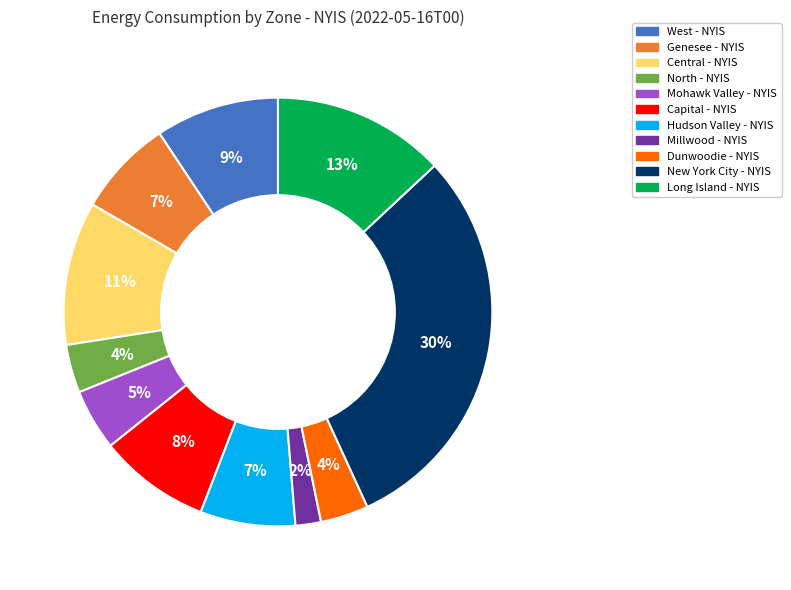

Which has a higher value, Dunwoodie - NYIS or Mohawk Valley - NYIS?

Mohawk Valley - NYIS